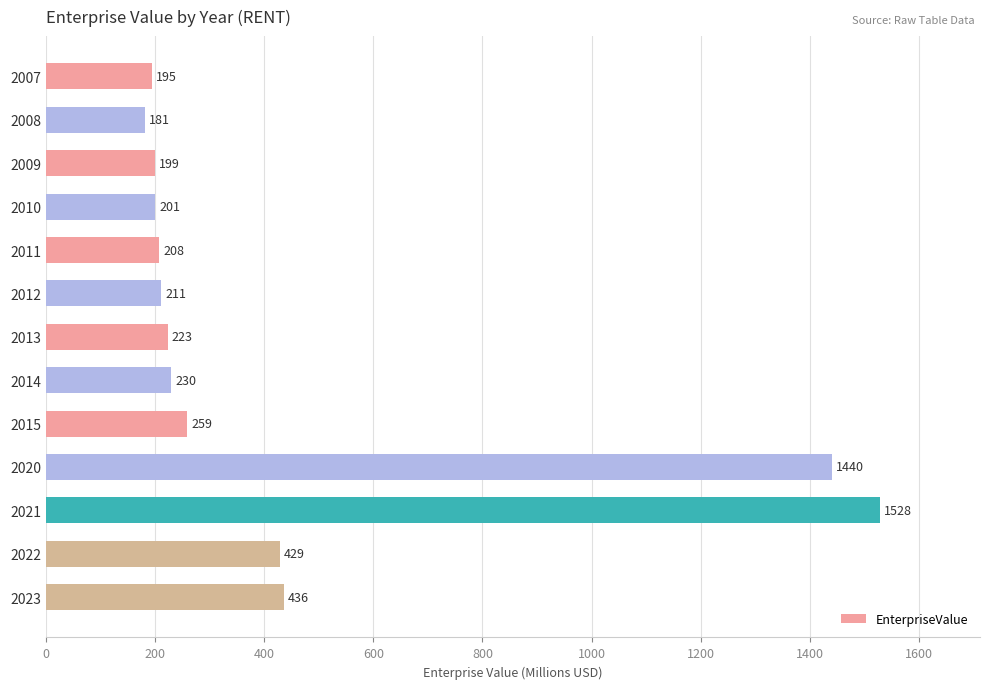

At which category does the chart reach its minimum across all series?

2008